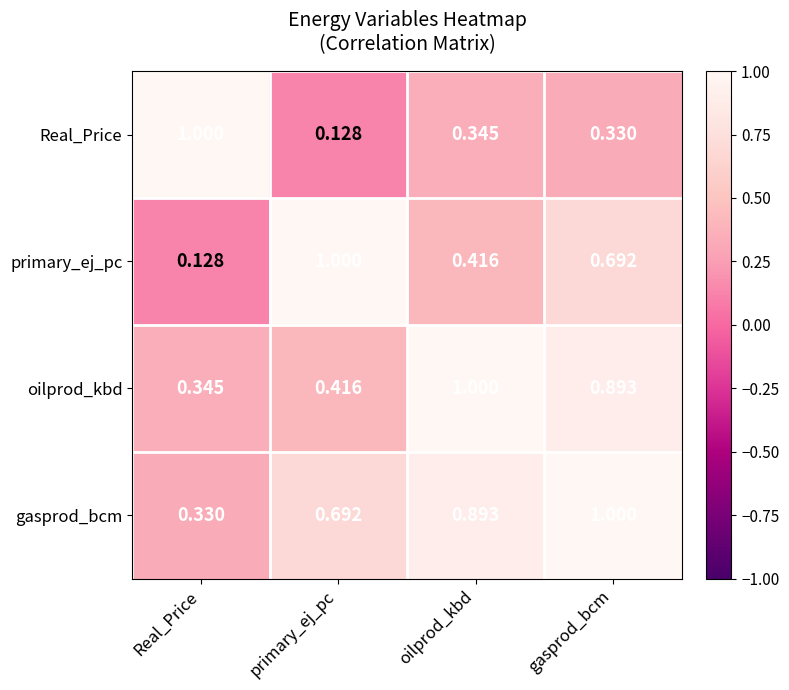

List the series in order of their overall mean, highest first.

gasprod_bcm, oilprod_kbd, primary_ej_pc, Real_Price